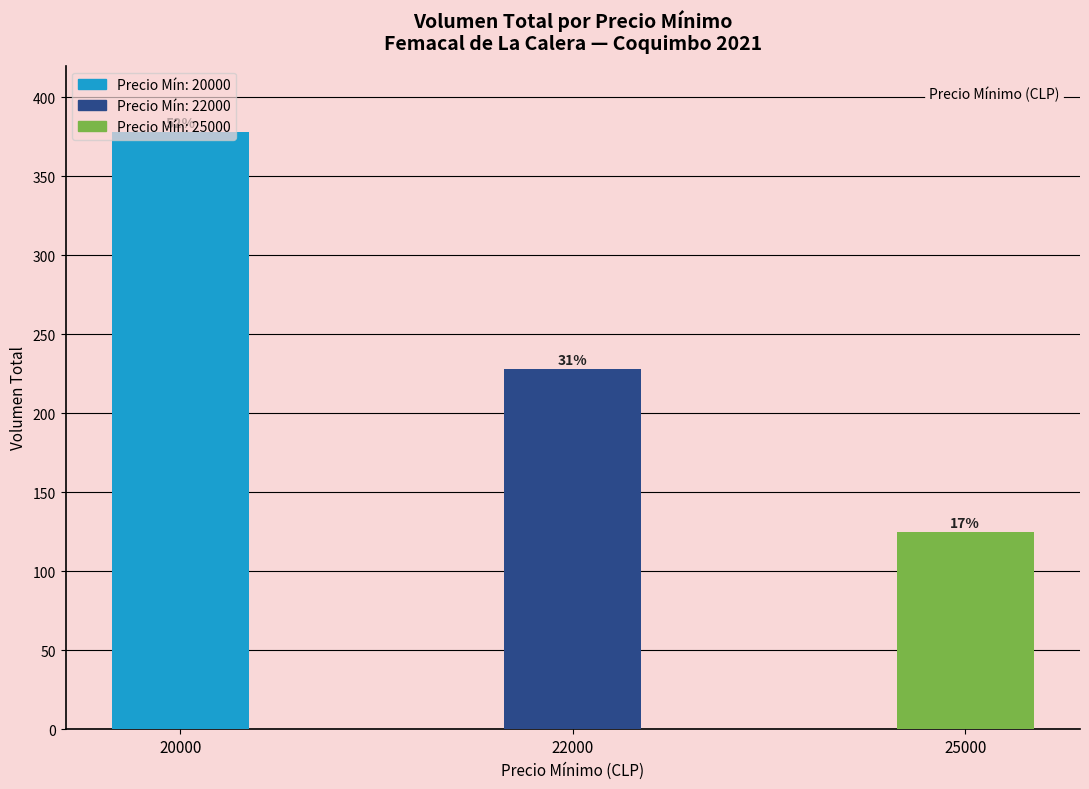

How many bars are there in total?

3